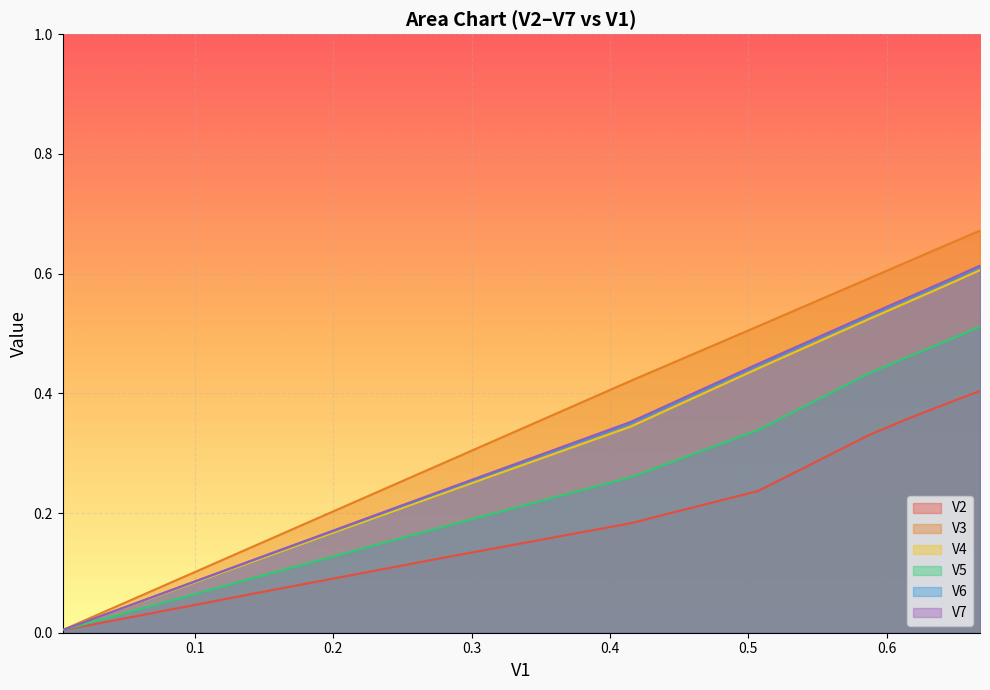

Which series has the largest range (max minus min)?

V3